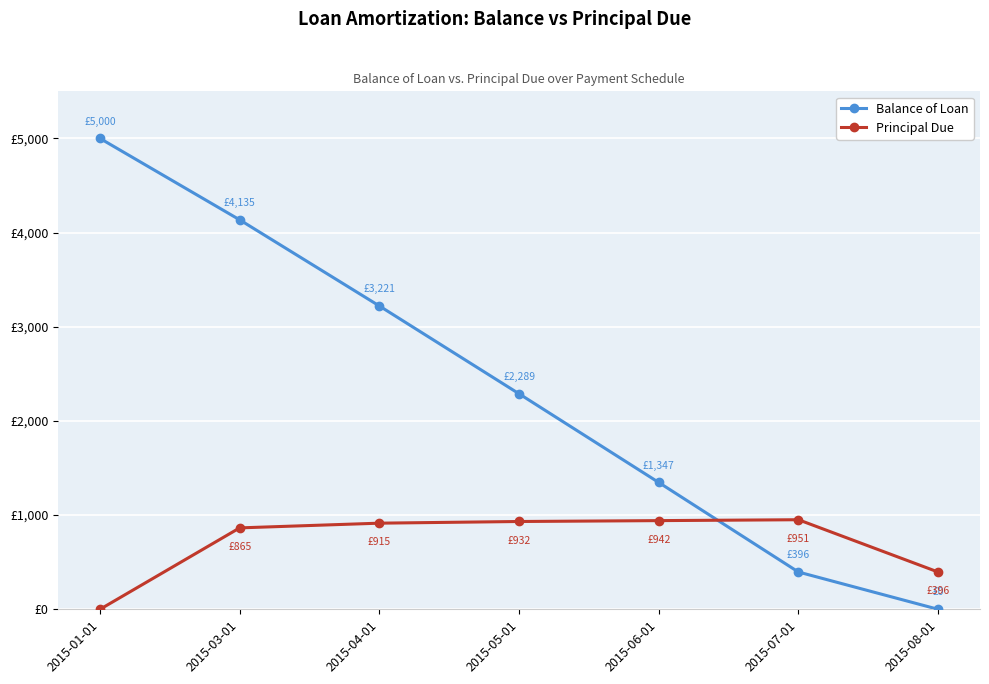

What is the difference between the maximum and minimum values in the Balance of Loan series?

5000.0